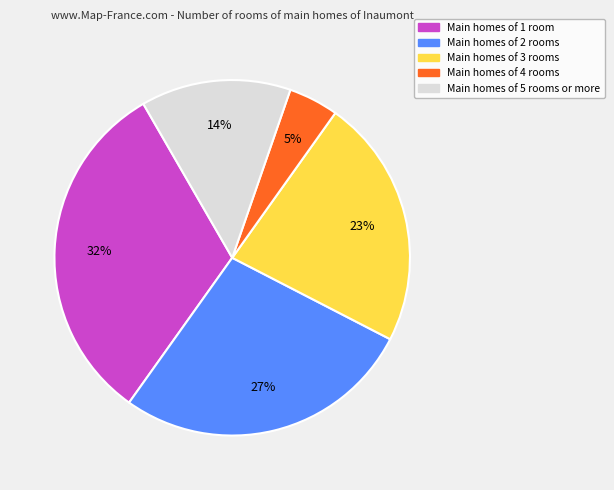

To the nearest percent, what is the average slice percentage?

20%